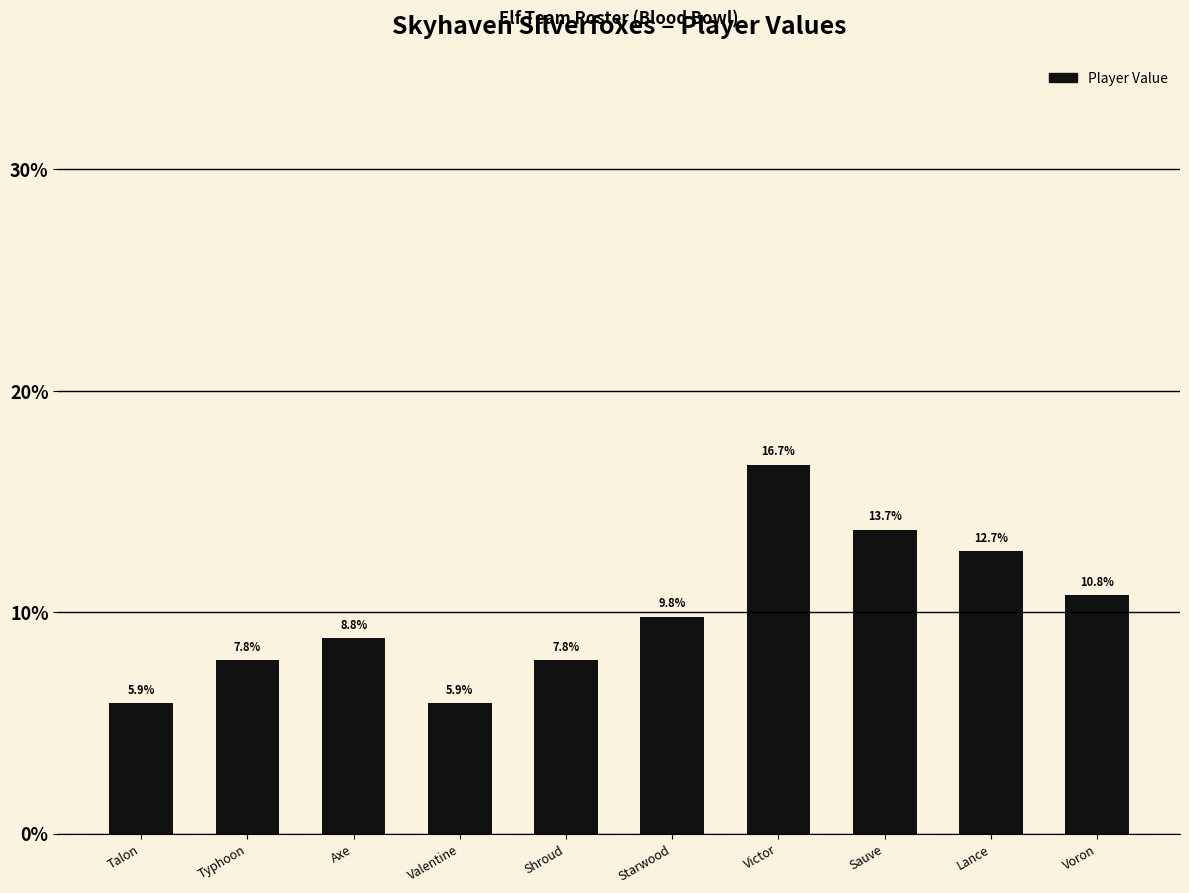

What is the label of the 6th bar from the left?

Starwood